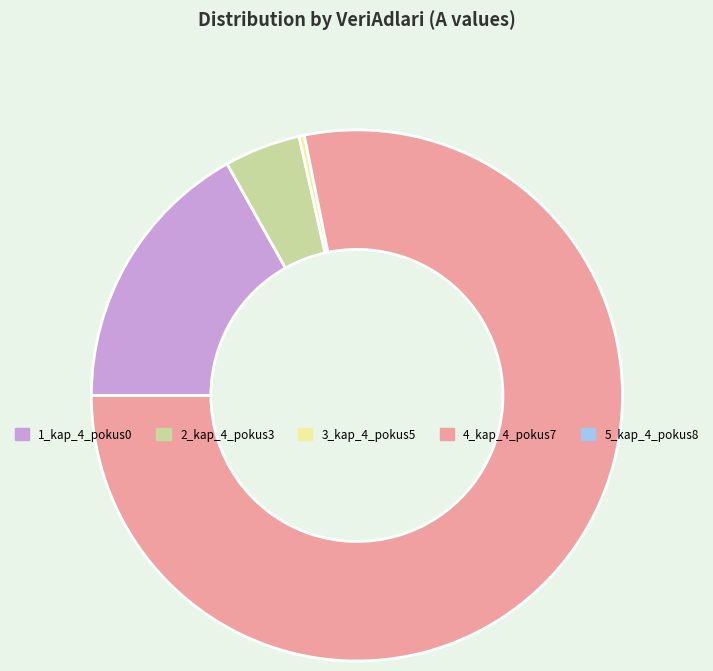

Is there any slice that represents more than half of the pie?

Yes